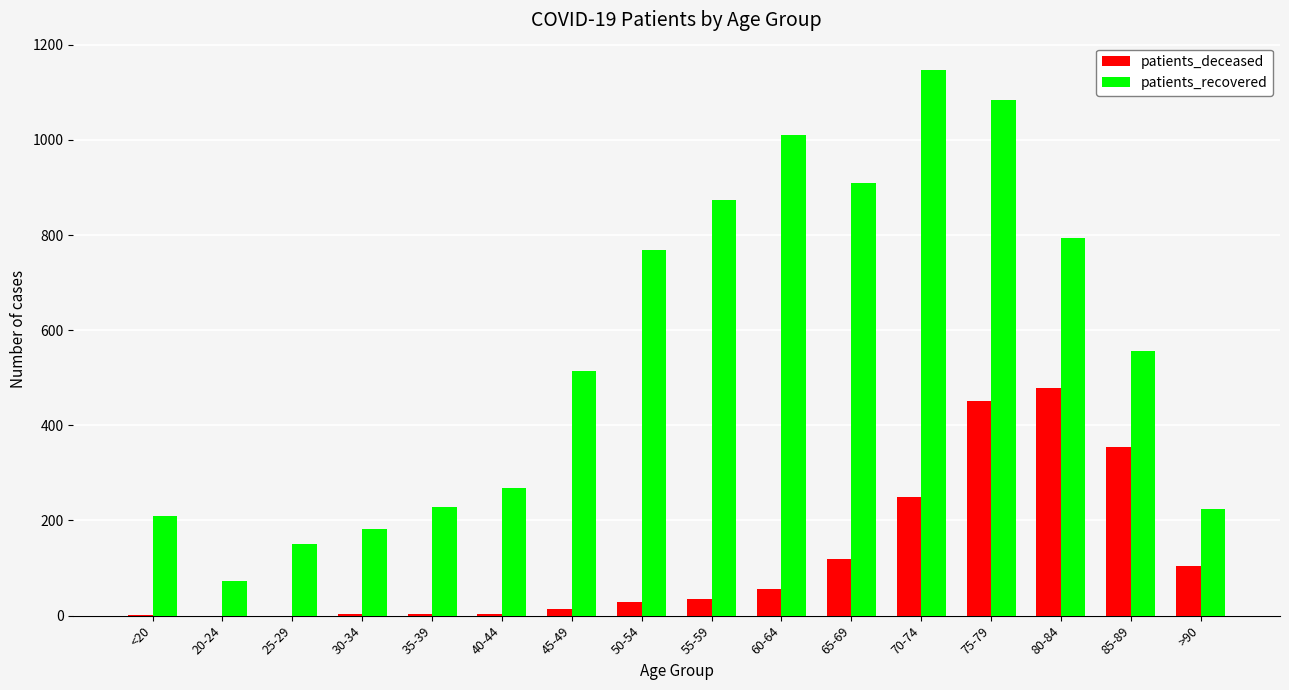

Read the patients_deceased value at 50-54.

28